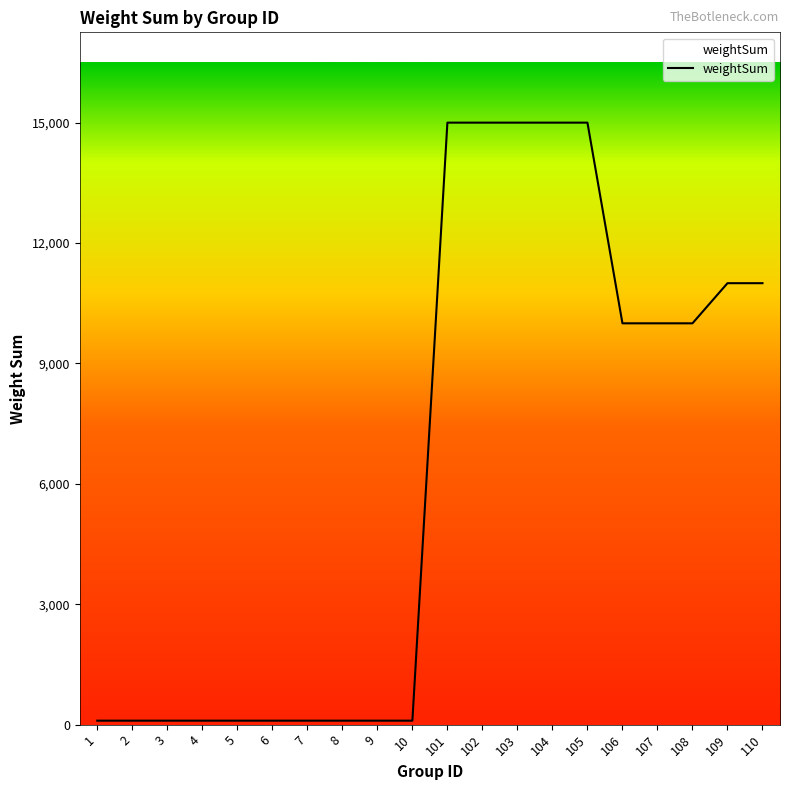

How many distinct data groups are displayed?

1